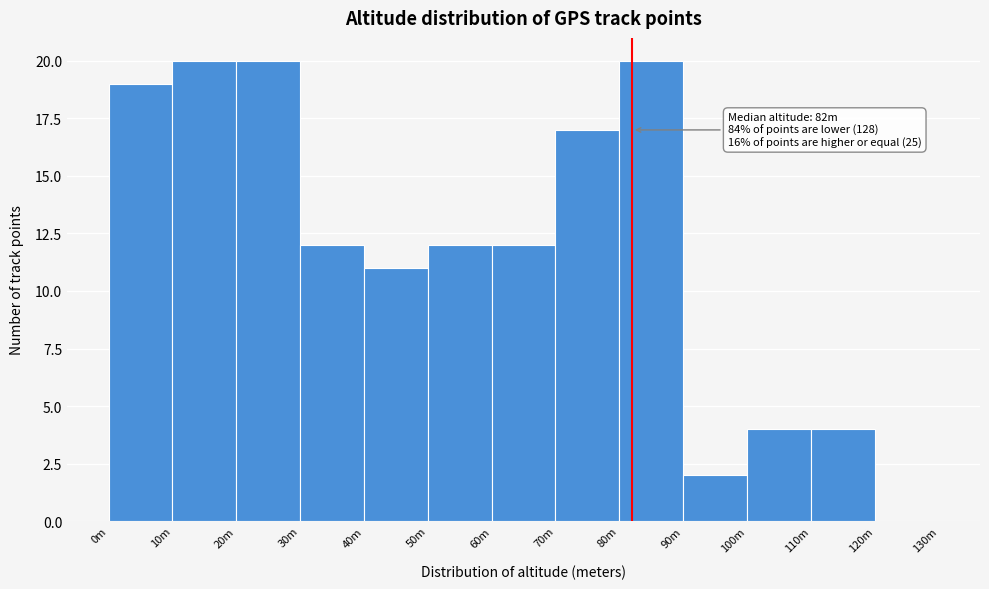

Reading left to right, list all the values displayed in this chart.

0m=19	10m=20	20m=20	30m=12	40m=11	50m=12	60m=12	70m=17	80m=20	90m=2	100m=4	110m=4	120m=0